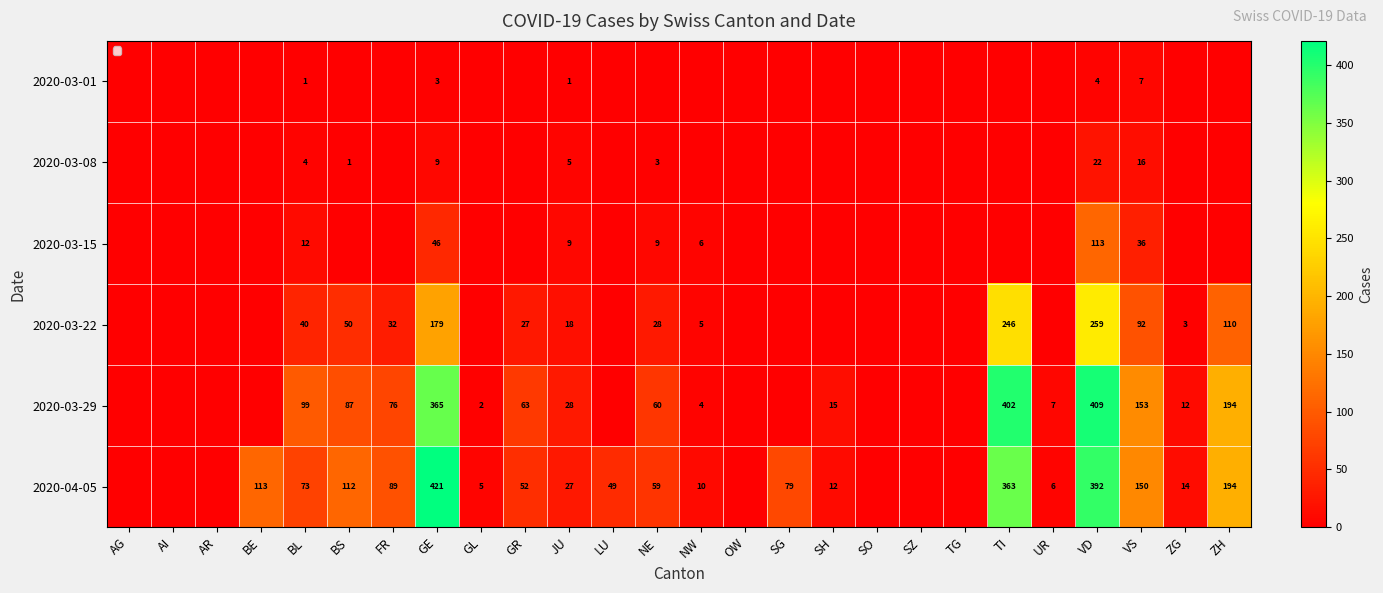

The value of 2020-03-08 at BS is 0. True or false?

False